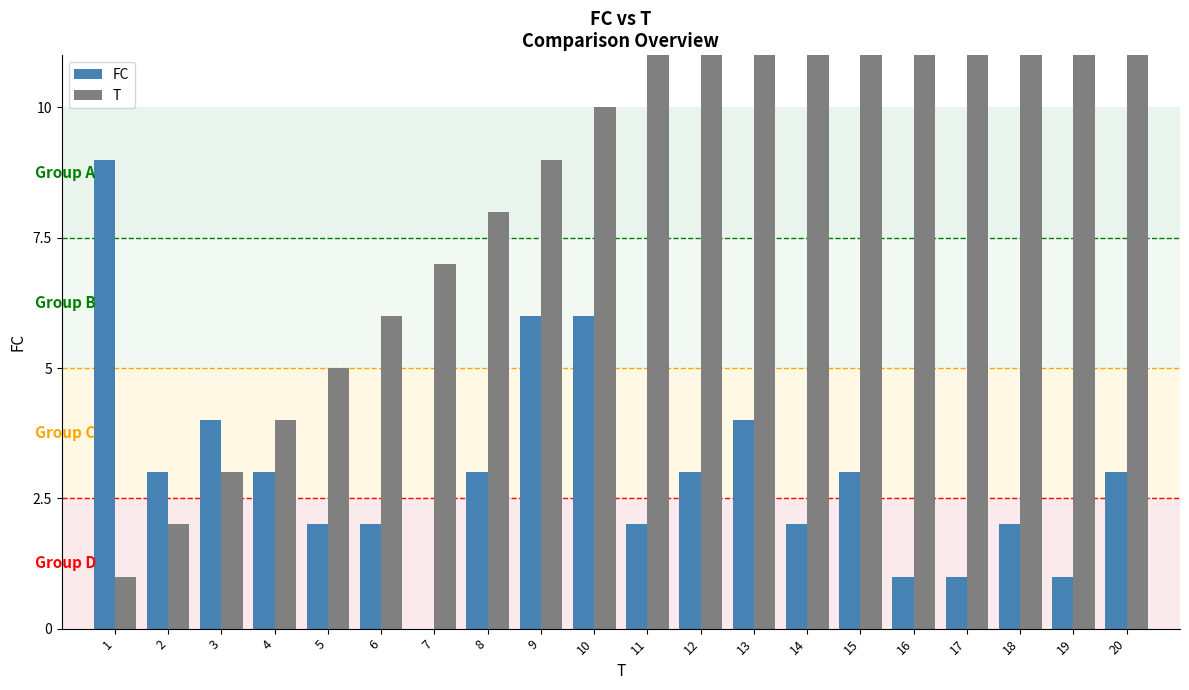

Where does the T series first go above 11?

12